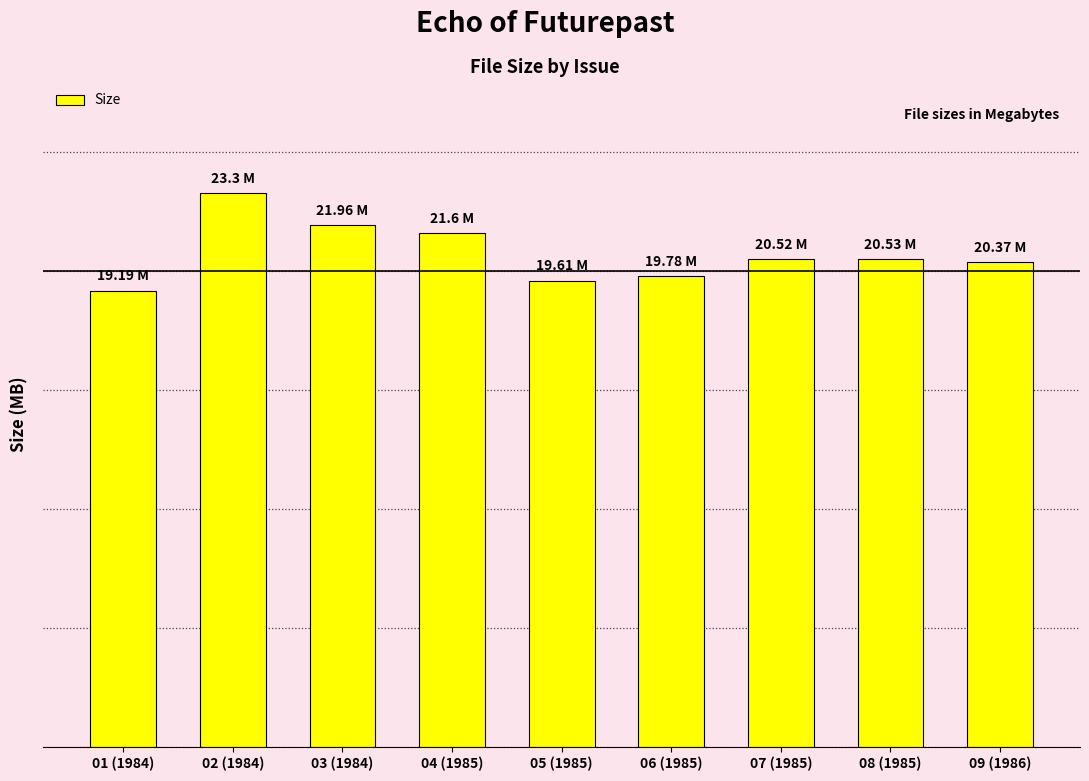

Does the chart contain any negative values?

No